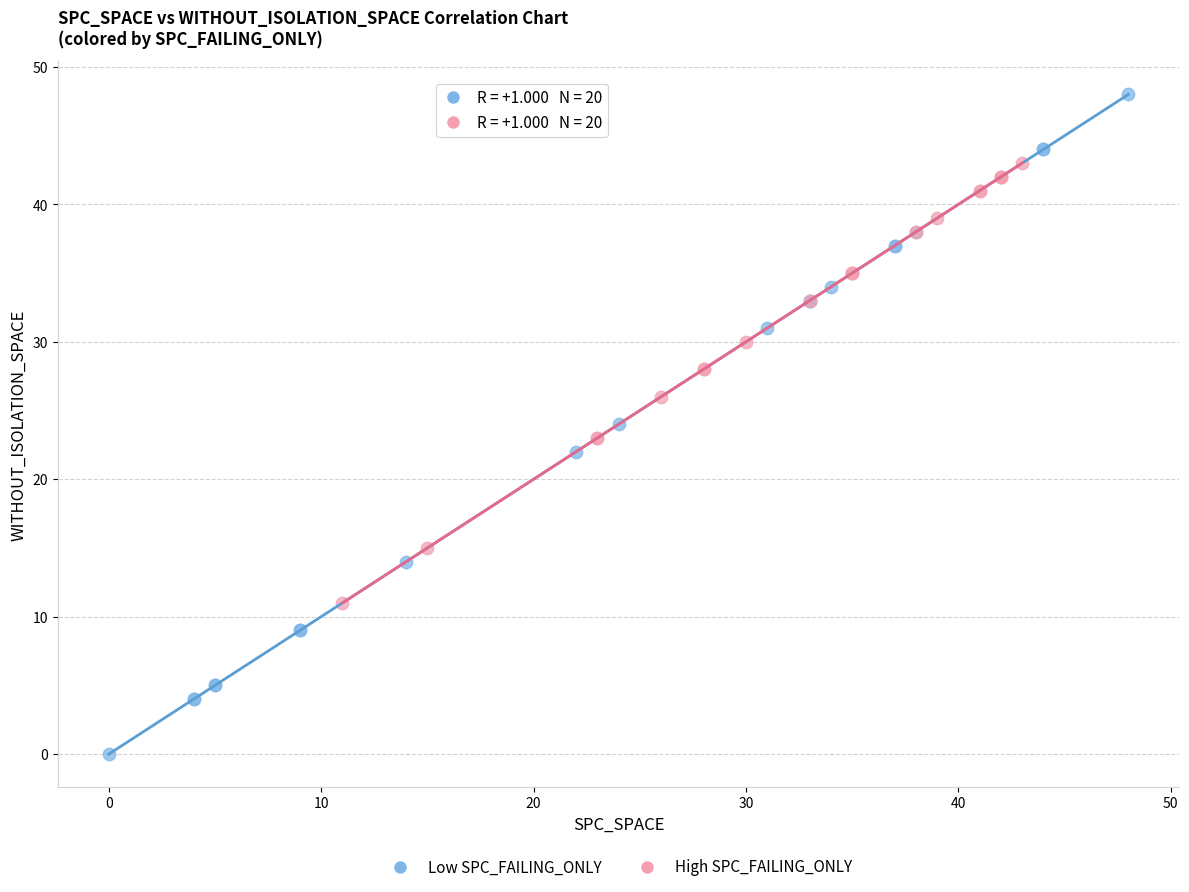

Which series reaches the minimum Y coordinate?

Low SPC_FAILING_ONLY